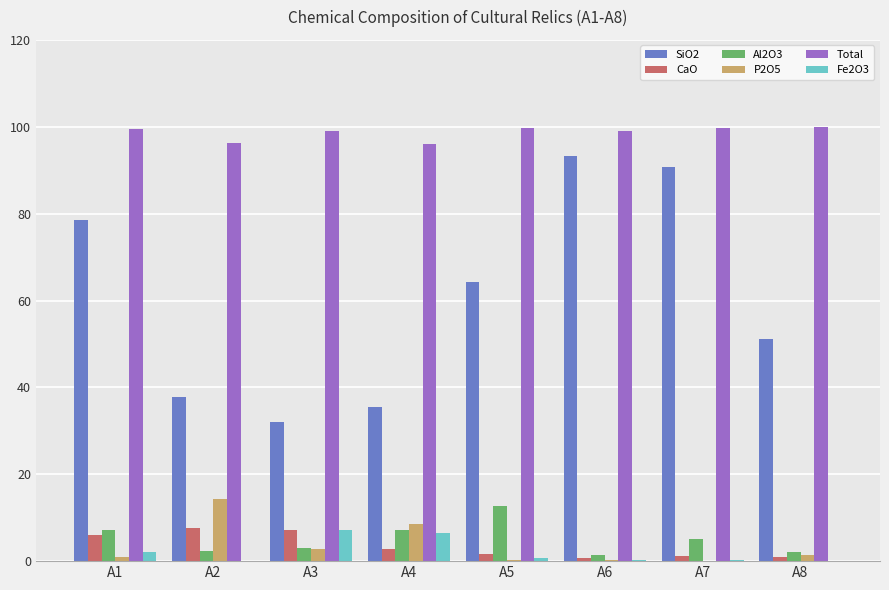

What is the greatest value displayed?

100.0